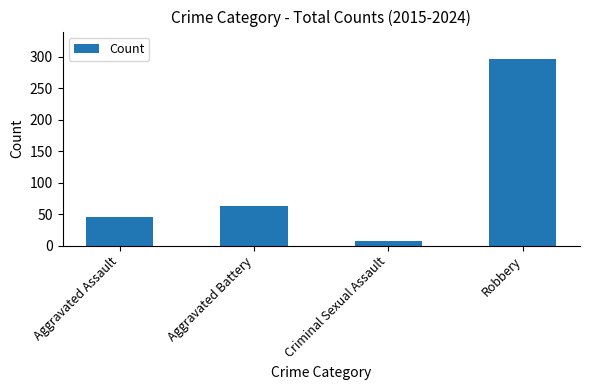

What is the sum of all values?

412